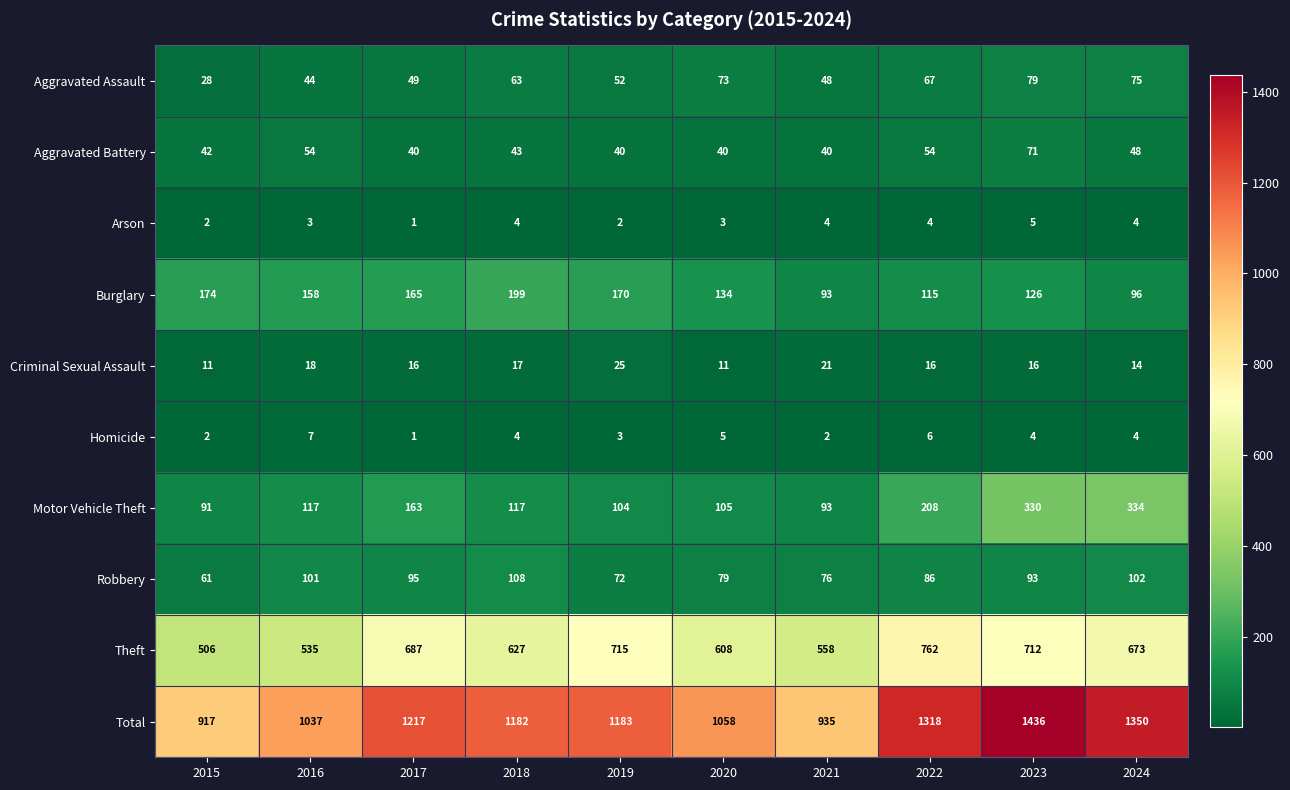

True or false: Theft has a value of 715 at 2019.

True